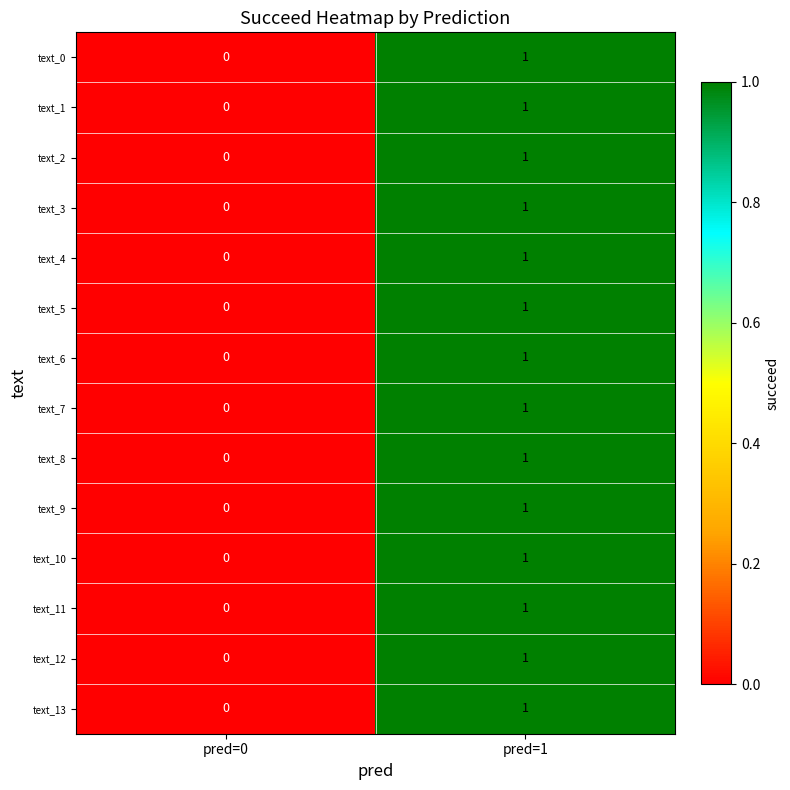

What is the total value across all series at pred=1?

14